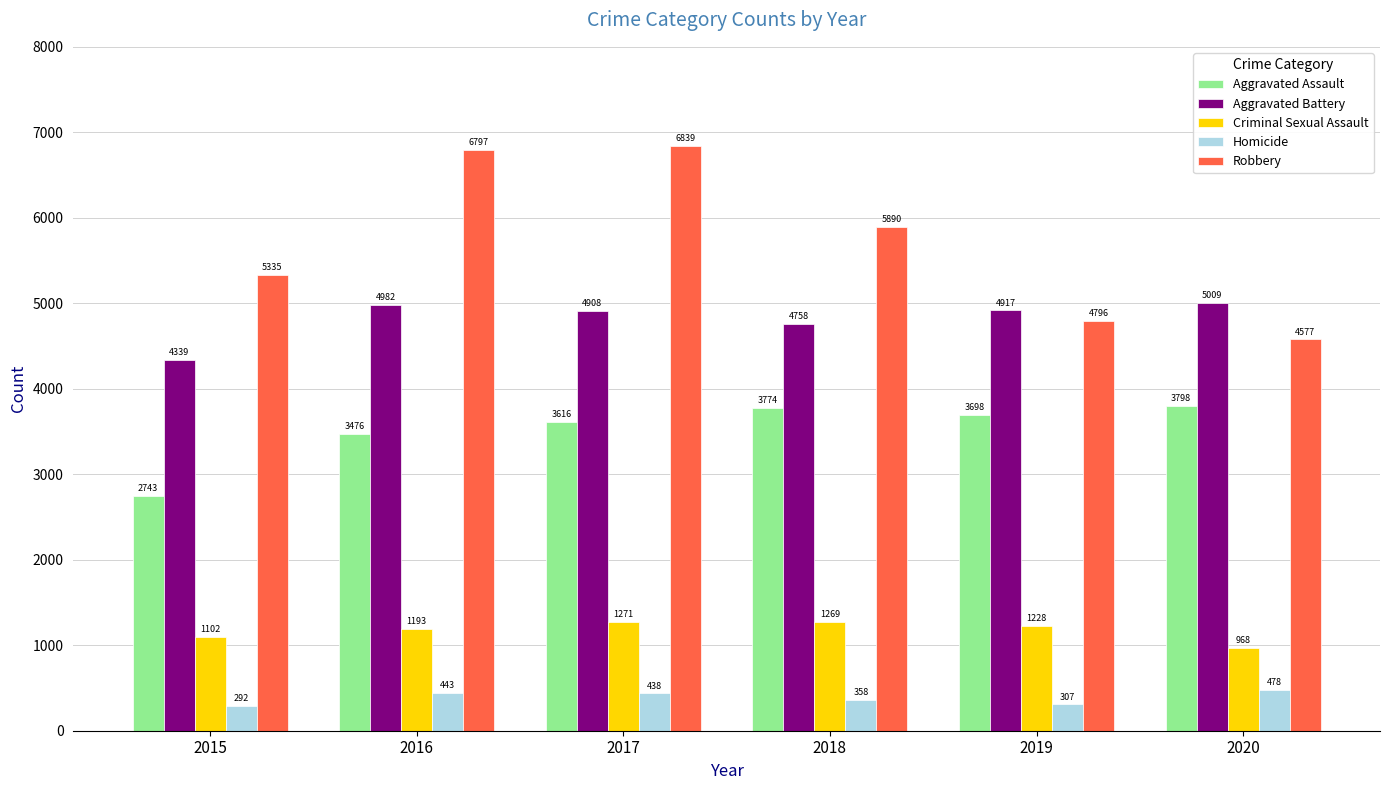

What is the value of the Aggravated Battery bar at the 4th from the left?

4758